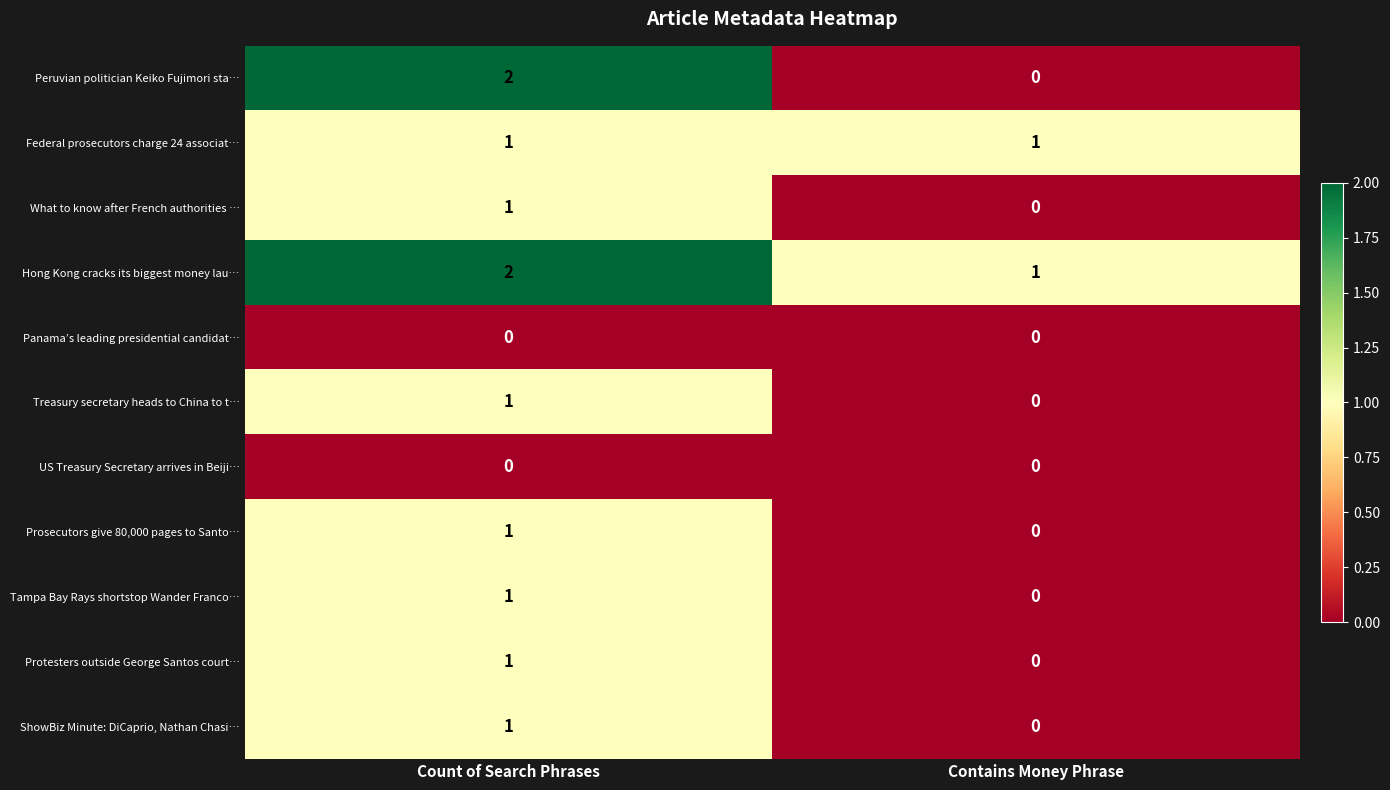

List the labels in order of Tampa Bay Rays shortstop Wander Franco… value, largest first.

Count of Search Phrases, Contains Money Phrase